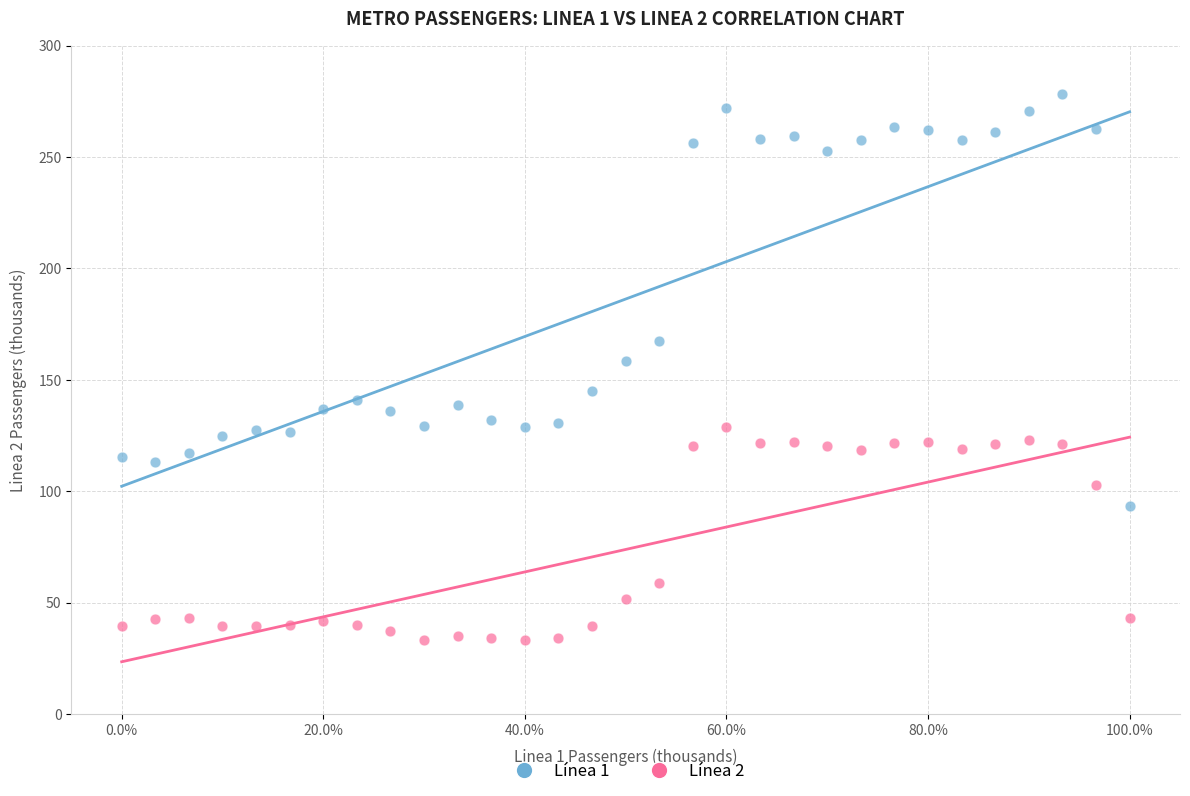

Which series has the largest Y range (max minus min)?

Línea 1